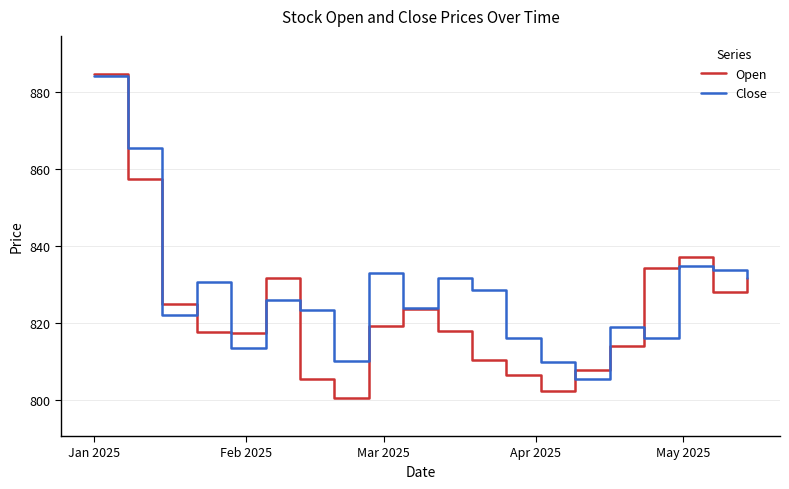

Which series has the largest total across all categories?

Close